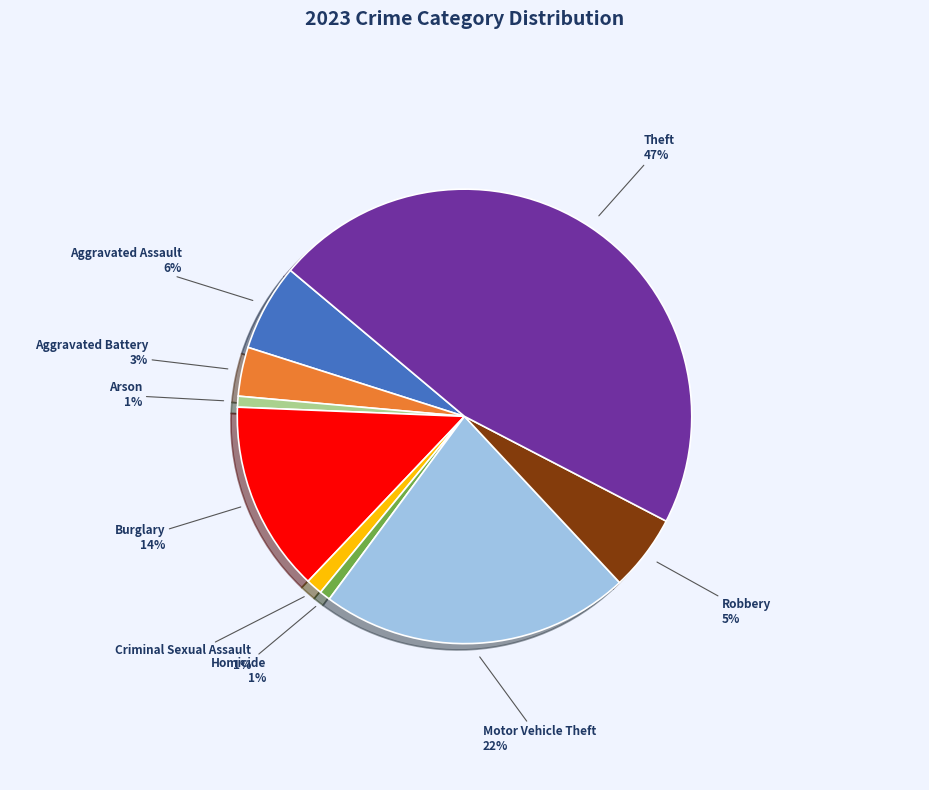

Between Motor Vehicle Theft and Burglary, which is larger?

Motor Vehicle Theft